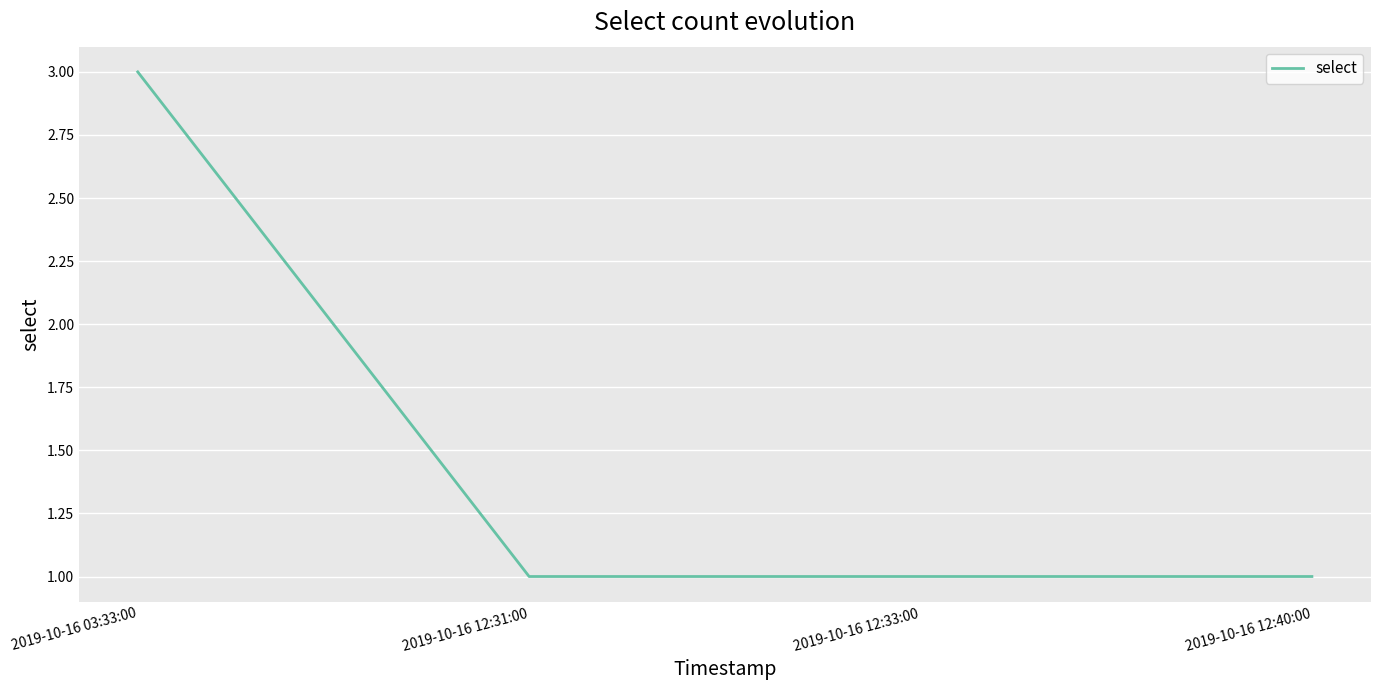

What is the approximate value at 2019-10-16 12:33:00?

1